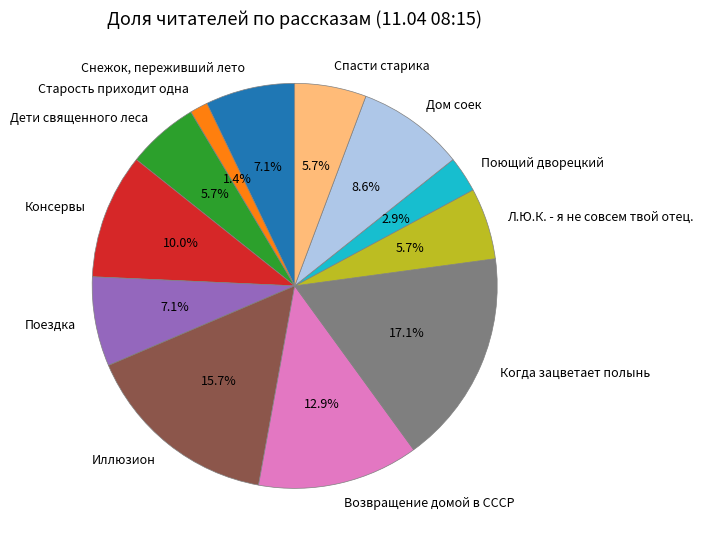

To the nearest percent, what is the combined percentage of Спасти старика and Л.Ю.К. - я не совсем твой отец.?

11%